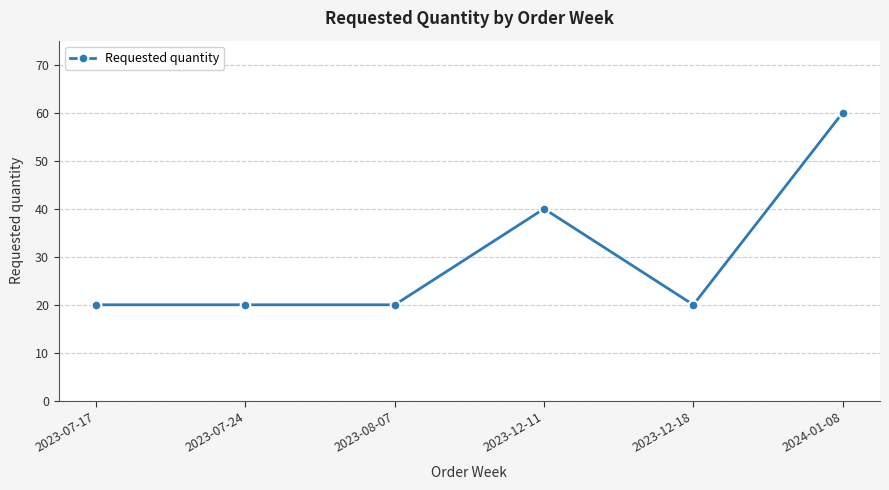

True or false: the data shows 14 at 2023-12-11.

False